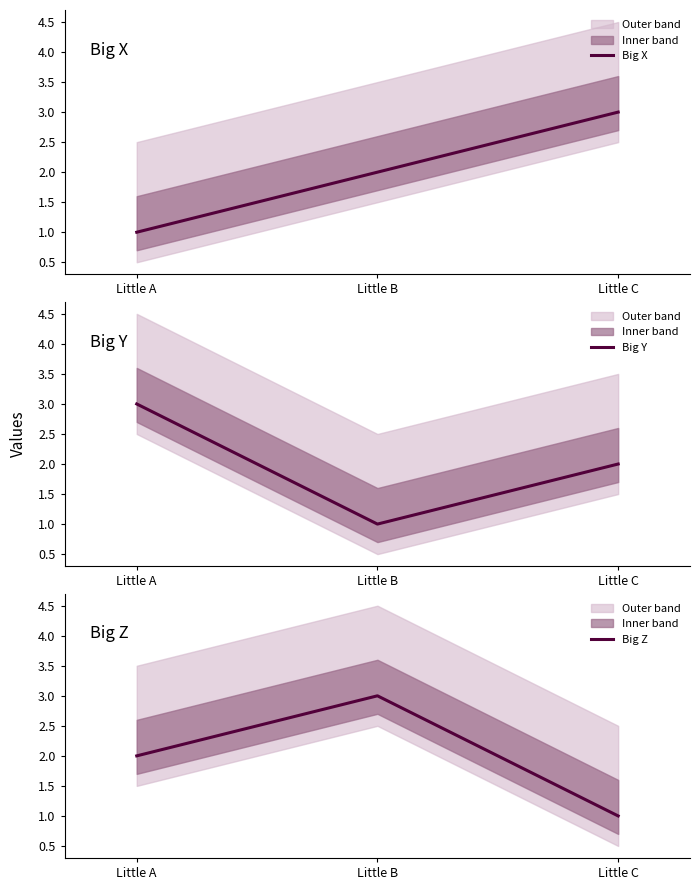

Is it true that Big X equals 0 at Little A?

False